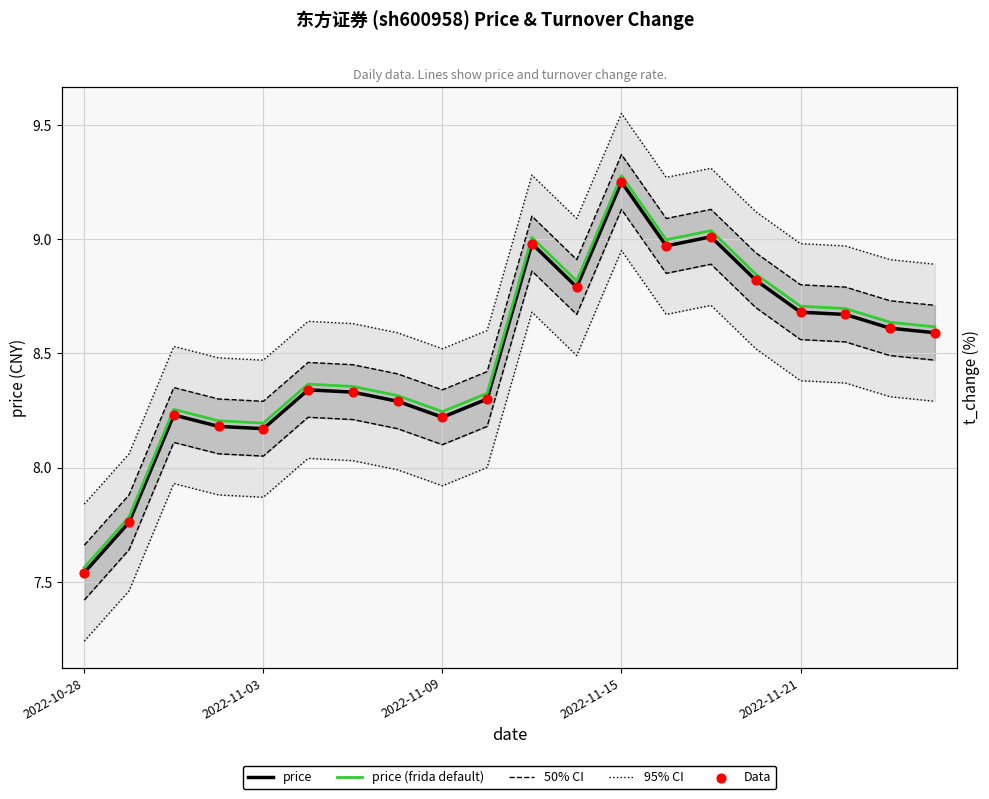

The value of price at 2022-11-15 is 16.0. True or false?

False